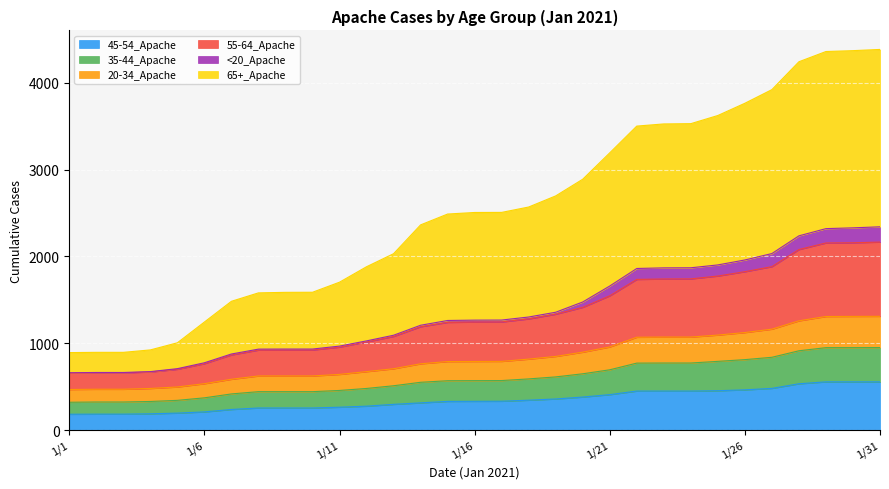

Which category has the highest value in the 65+_Apache series?

1/31